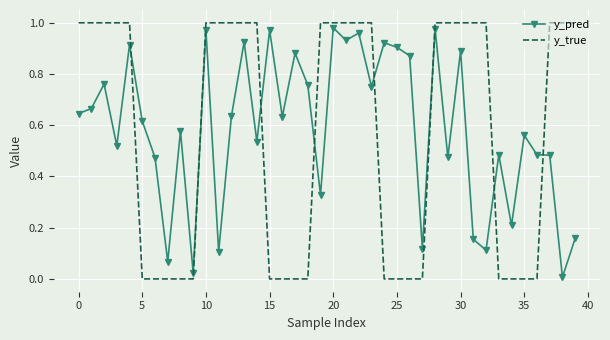

Which series ends up on top after the final intersection of y_true and y_pred?

y_true